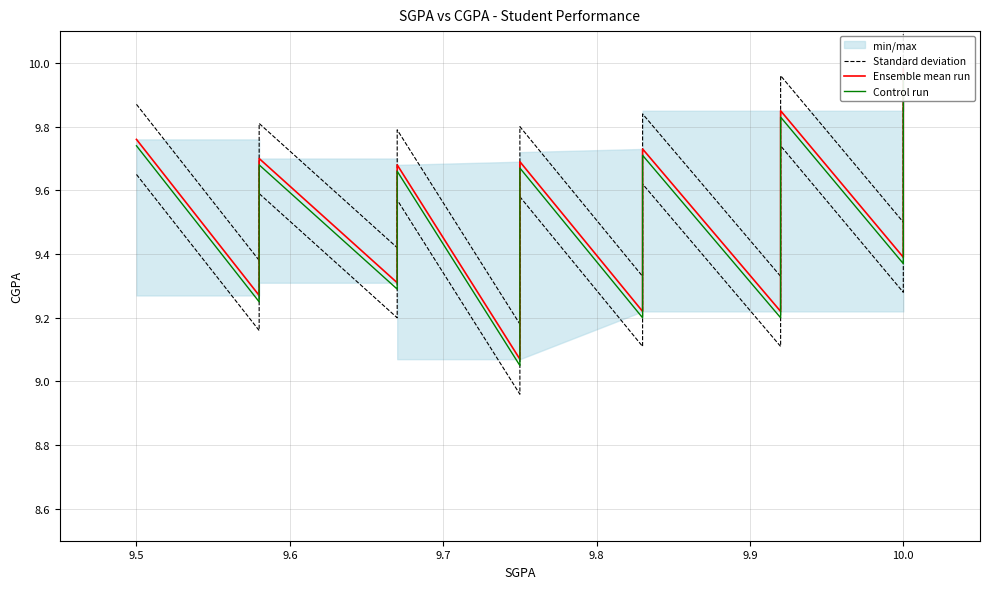

The value of Control run at 10.0 is 2.1. True or false?

False